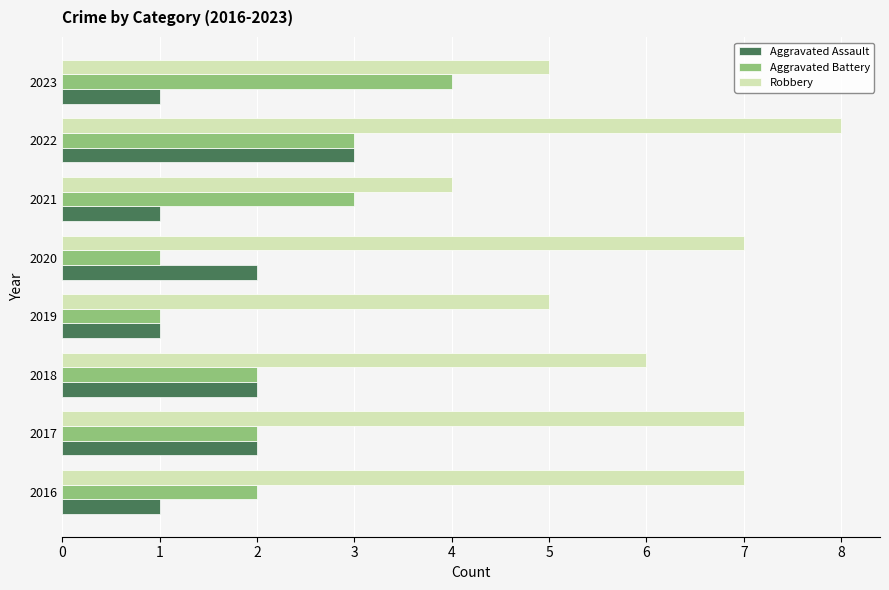

What is the greatest value displayed?

8